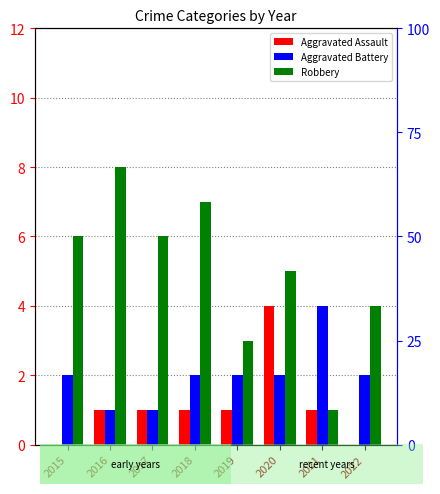

How many data points in Aggravated Battery are above 2?

1